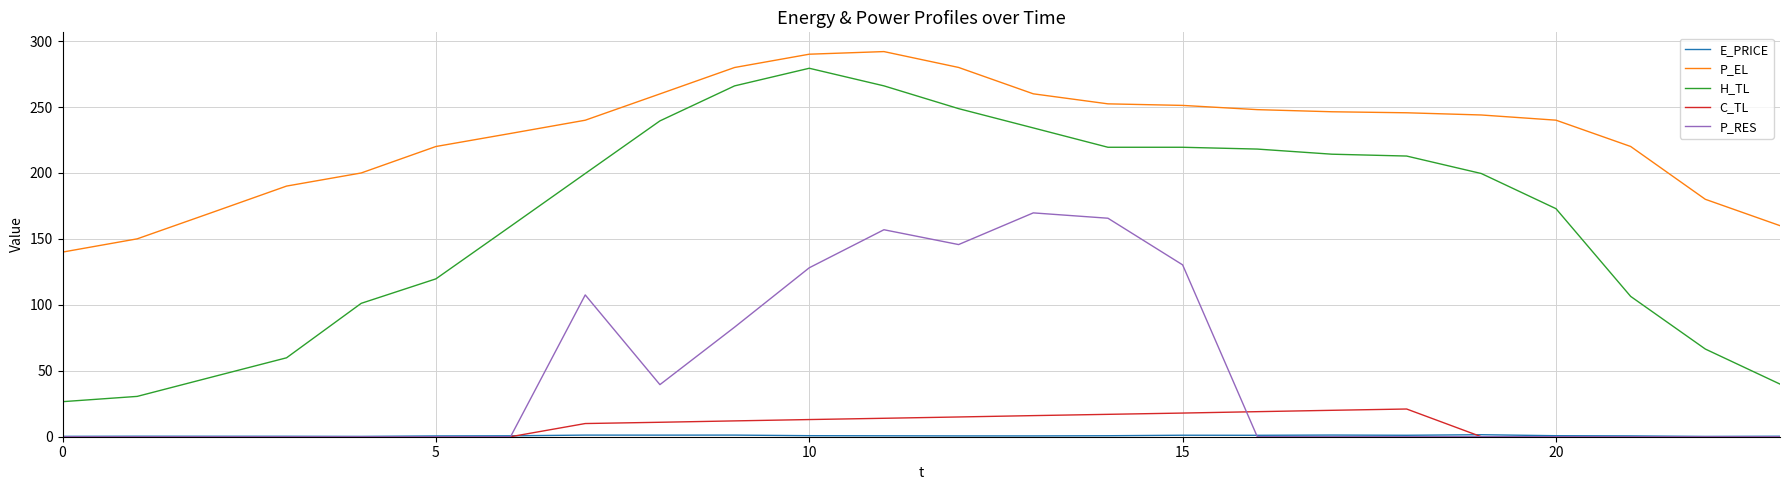

How many distinct data groups are displayed?

5